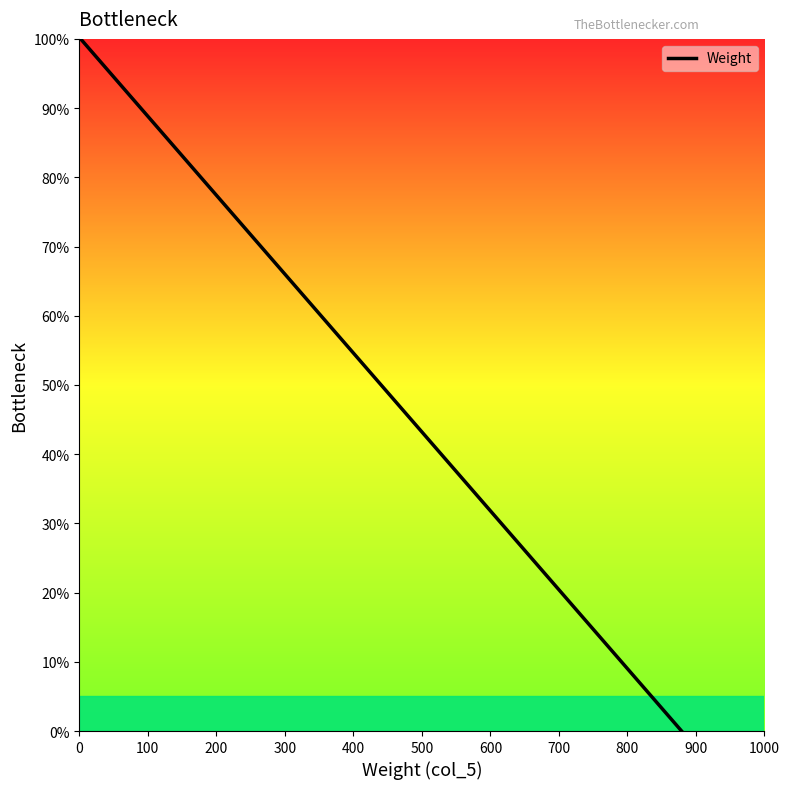

What is the difference between the maximum and minimum values?

100.0